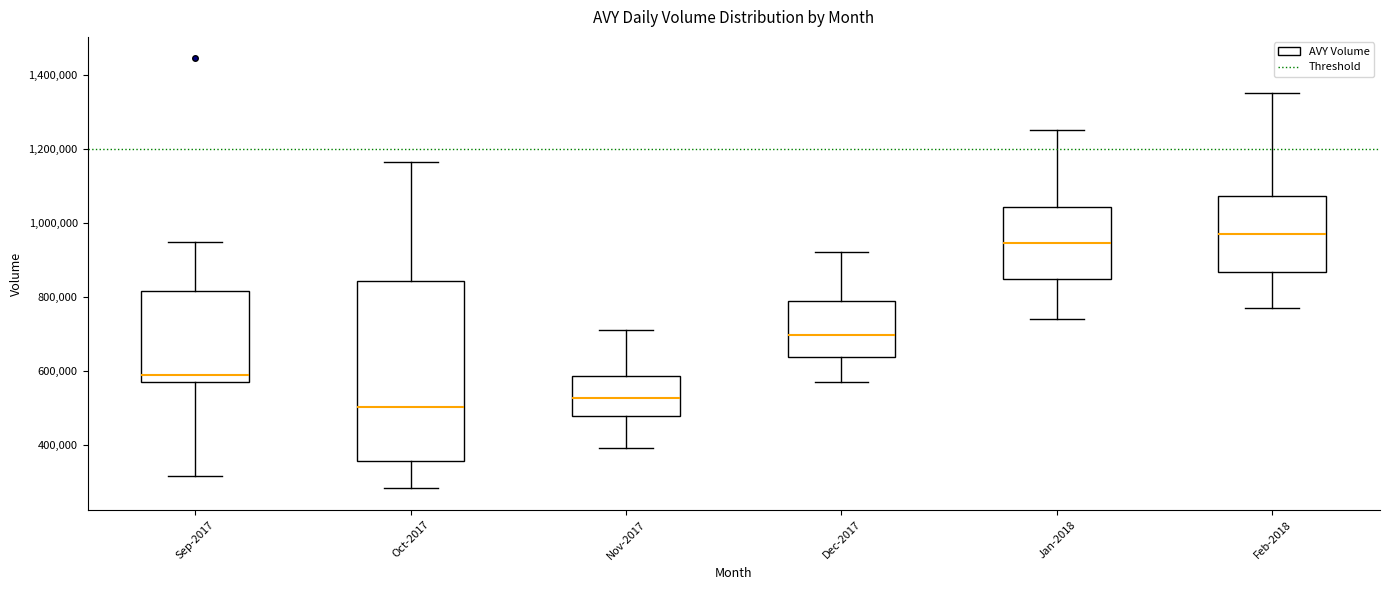

Reading left to right, read every box against the y-axis: the position of its median line, the range the box covers, and the ends of its whiskers. The values are not printed on the chart, so give them approximately, as read against the axis.

Sep-2017: median 580000, box 560000 to 820000, whiskers 320000 to 940000
Oct-2017: median 500000, box 360000 to 840000, whiskers 280000 to 1160000
Nov-2017: median 520000, box 480000 to 580000, whiskers 400000 to 720000
Dec-2017: median 700000, box 640000 to 780000, whiskers 580000 to 920000
Jan-2018: median 940000, box 840000 to 1040000, whiskers 740000 to 1260000
Feb-2018: median 980000, box 860000 to 1080000, whiskers 780000 to 1360000